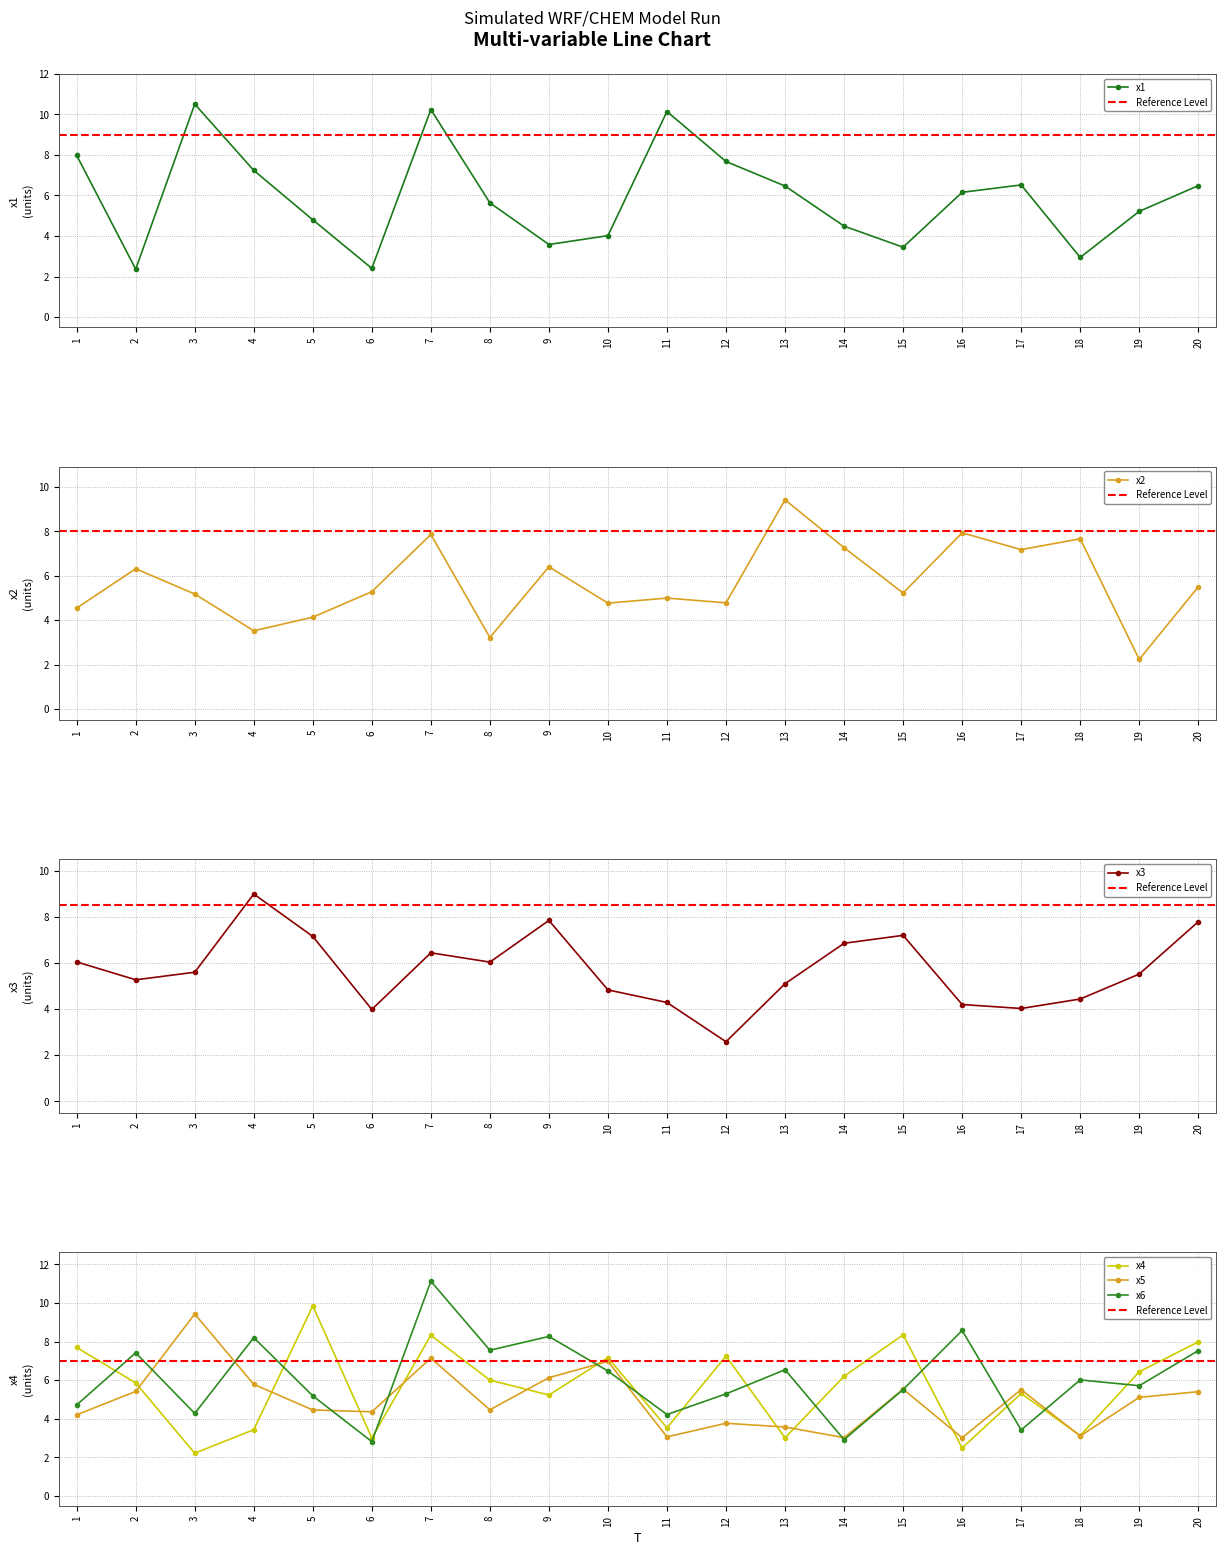

In x2, how many points are higher than both neighbors (excluding endpoints)?

7